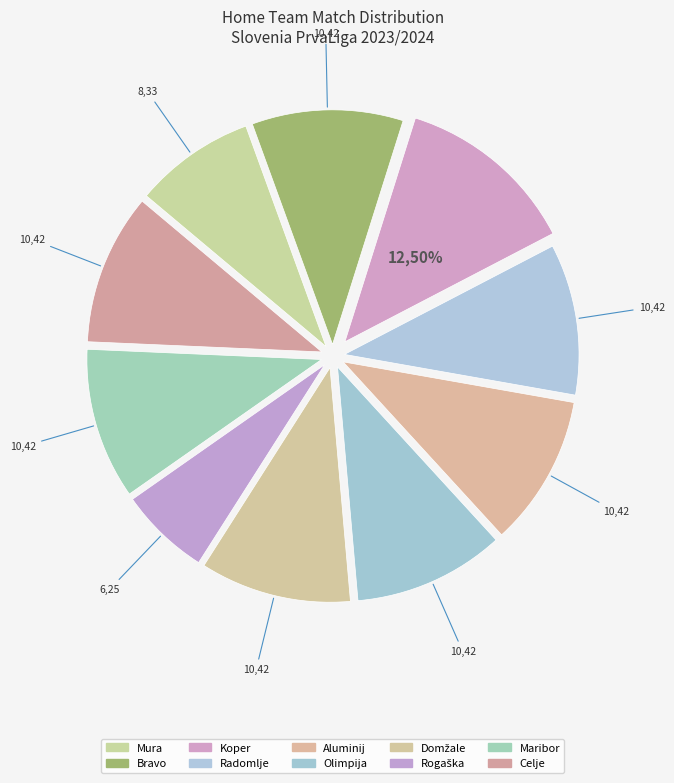

What percentage is the Celje slice, to the nearest percent?

10%